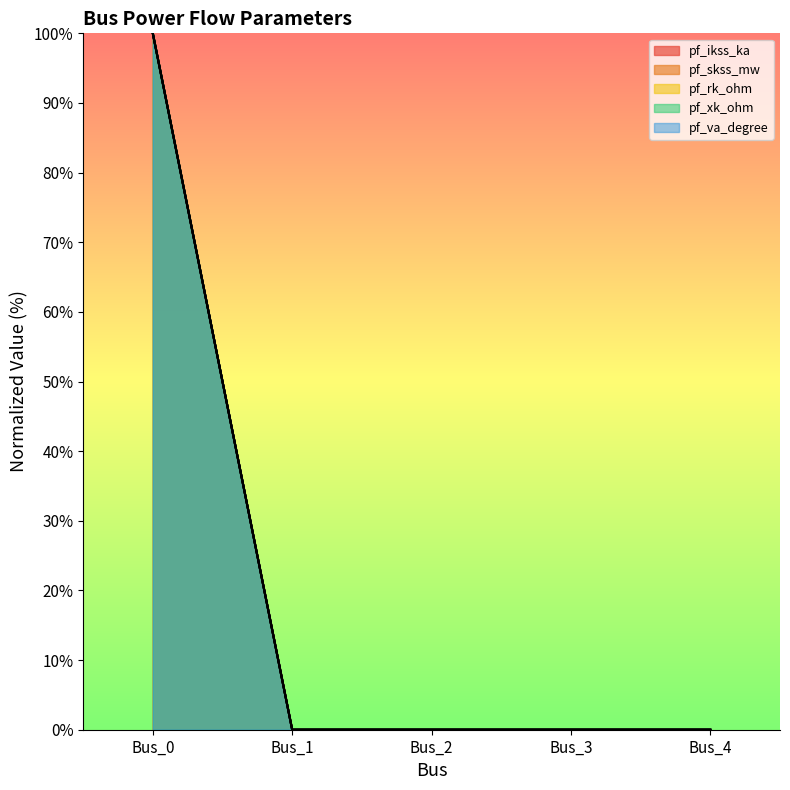

Where is pf_va_degree nearest to the value 50?

Bus_0